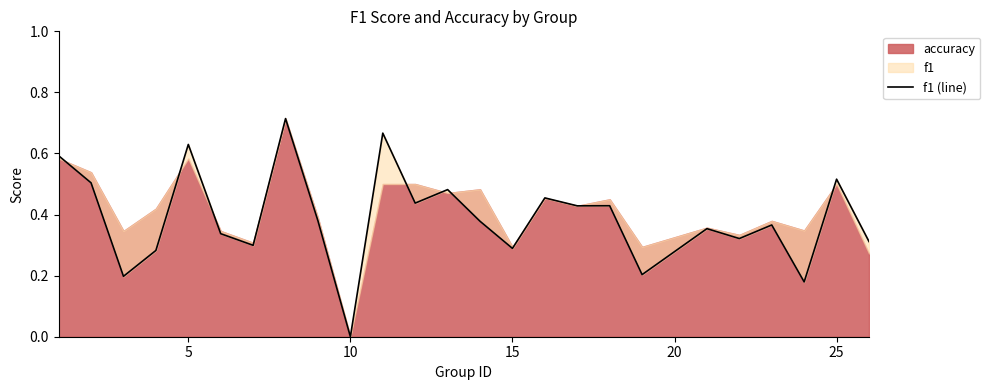

What is the sum of all values?

9.8